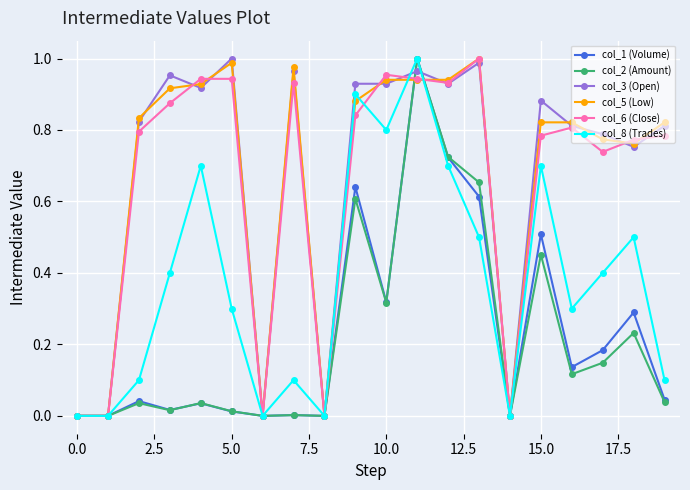

How many distinct data groups are displayed?

6